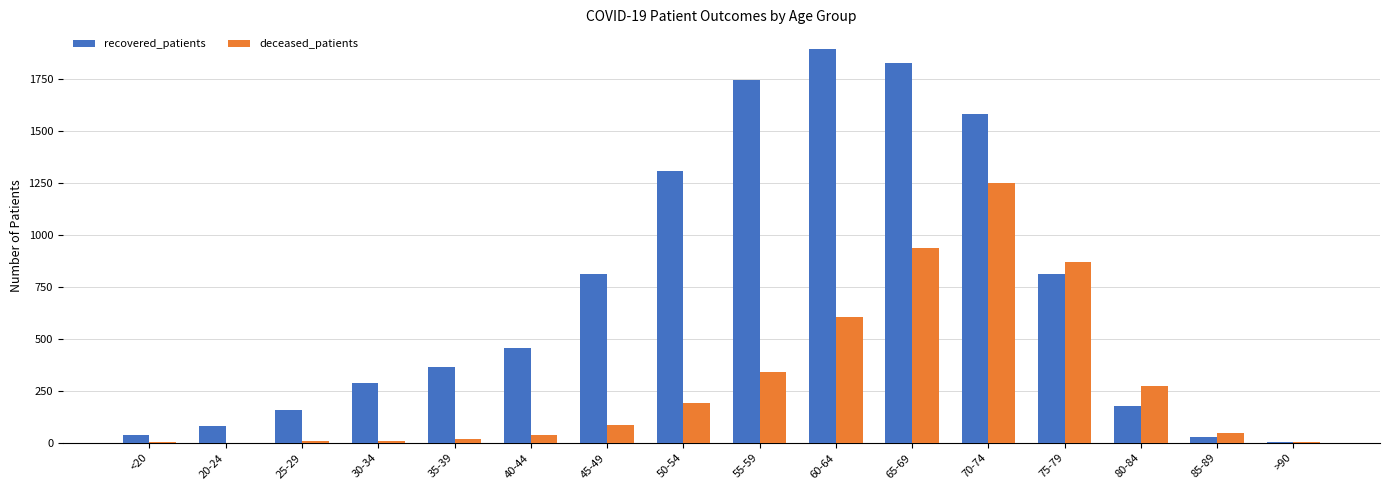

How many distinct data groups are displayed?

2